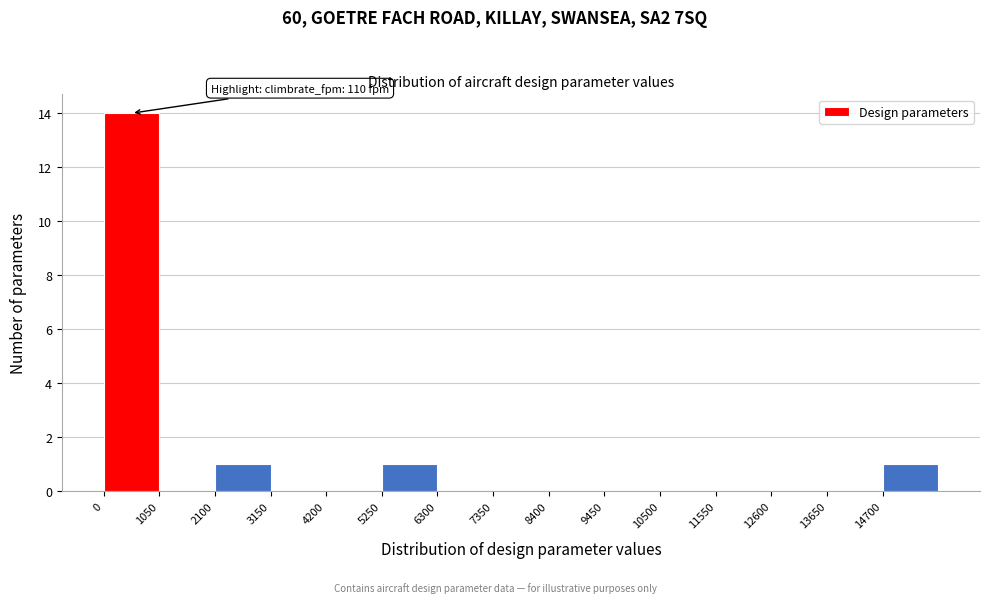

Over which range of the x-axis is the bar tallest?

0 to 1050